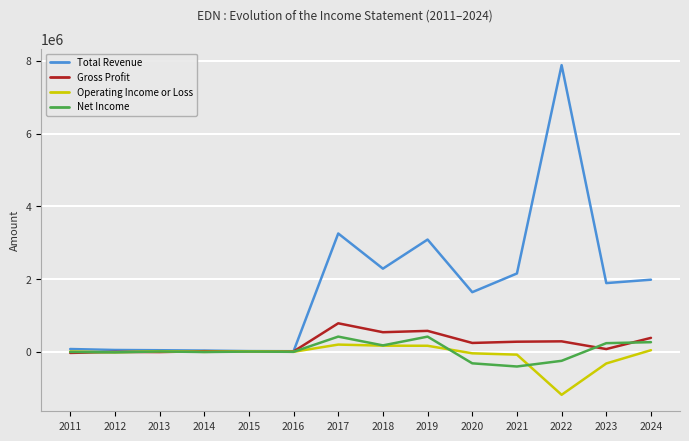

Which series has the largest total across all categories?

Total Revenue